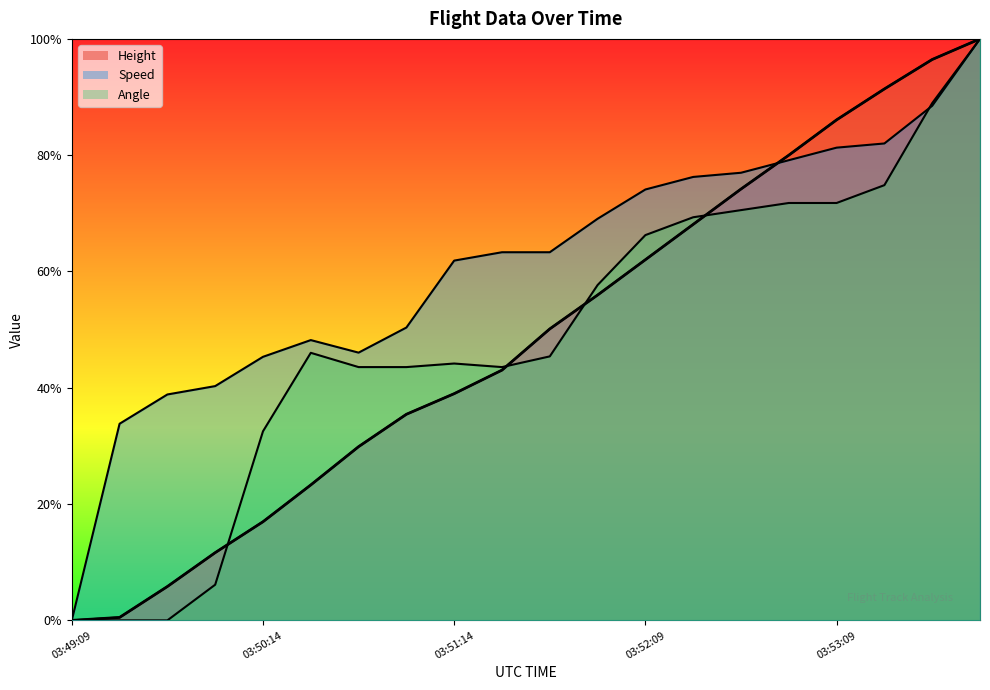

Reading left to right, list all the values displayed in this chart.

Height: 03:49:09=0.0	03:49:29=0.0	03:49:44=0.1	03:49:59=0.1	03:50:14=0.2	03:50:29=0.2	03:50:44=0.3	03:50:59=0.4	03:51:14=0.4	03:51:25=0.4	03:51:39=0.5	03:51:54=0.6	03:52:09=0.6	03:52:24=0.7	03:52:40=0.7	03:52:55=0.8	03:53:09=0.9	03:53:24=0.9	03:53:39=1.0	03:53:54=1.0
Speed: 03:49:09=0.0	03:49:29=0.3	03:49:44=0.4	03:49:59=0.4	03:50:14=0.5	03:50:29=0.5	03:50:44=0.5	03:50:59=0.5	03:51:14=0.6	03:51:25=0.6	03:51:39=0.6	03:51:54=0.7	03:52:09=0.7	03:52:24=0.8	03:52:40=0.8	03:52:55=0.8	03:53:09=0.8	03:53:24=0.8	03:53:39=0.9	03:53:54=1.0
Angle: 03:49:09=0.0	03:49:29=0.0	03:49:44=0.0	03:49:59=0.1	03:50:14=0.3	03:50:29=0.5	03:50:44=0.4	03:50:59=0.4	03:51:14=0.4	03:51:25=0.4	03:51:39=0.5	03:51:54=0.6	03:52:09=0.7	03:52:24=0.7	03:52:40=0.7	03:52:55=0.7	03:53:09=0.7	03:53:24=0.7	03:53:39=0.9	03:53:54=1.0